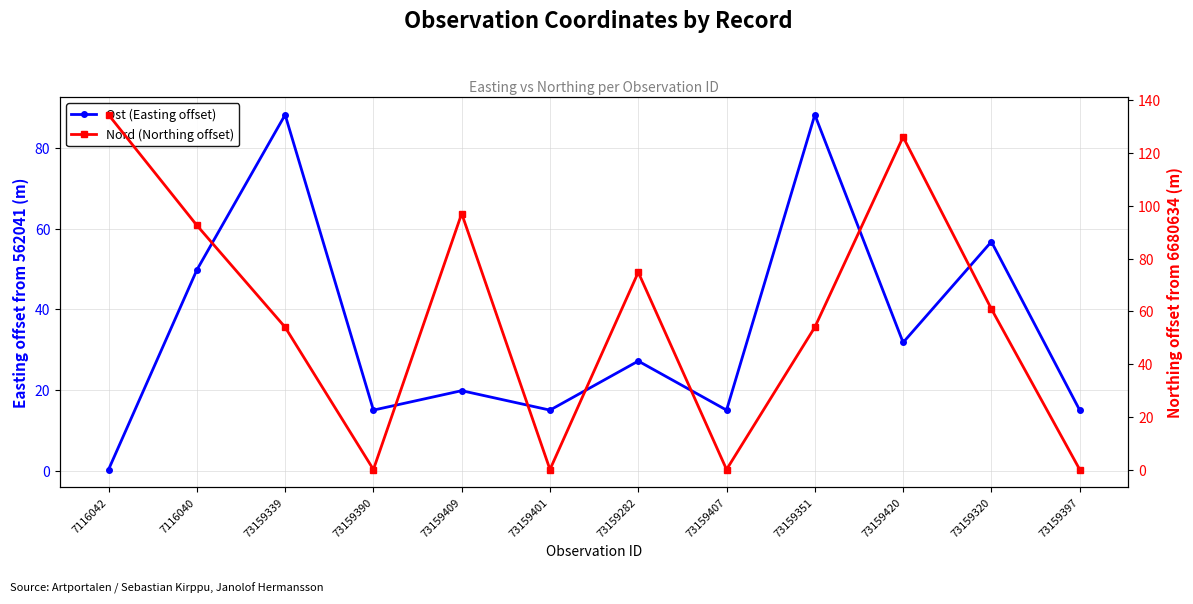

What is the total value across all series at 7116040?

142.3